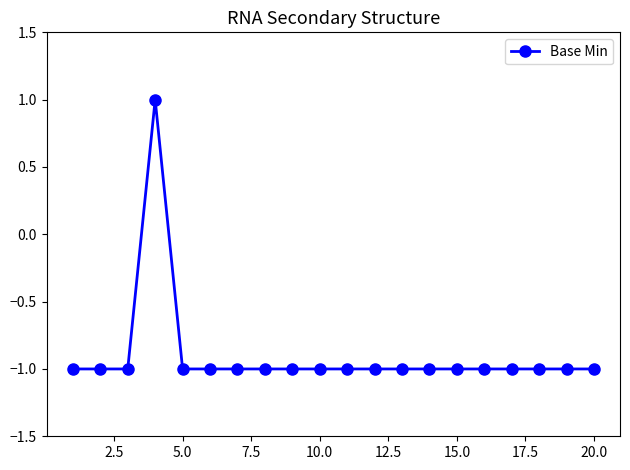

What is the value of the 13th point from the left?

-1